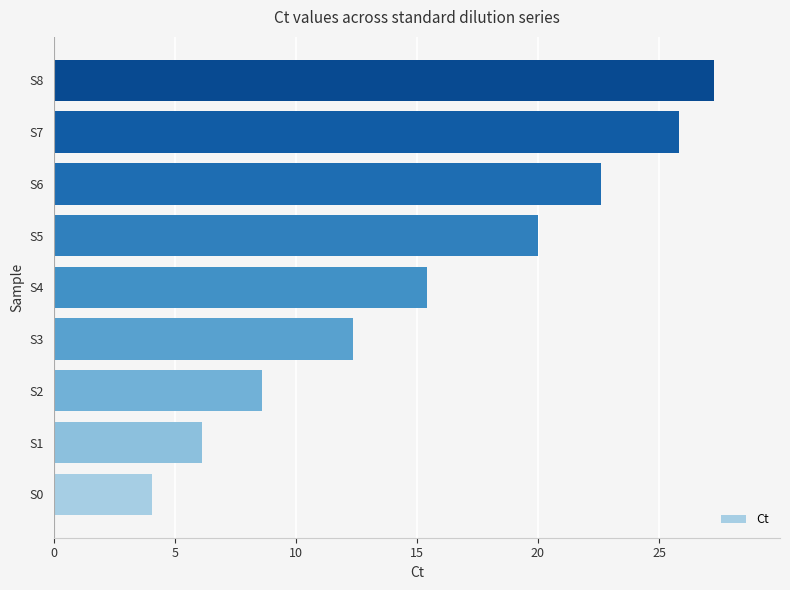

The chart shows a value of 15.6 at S6. True or false?

False